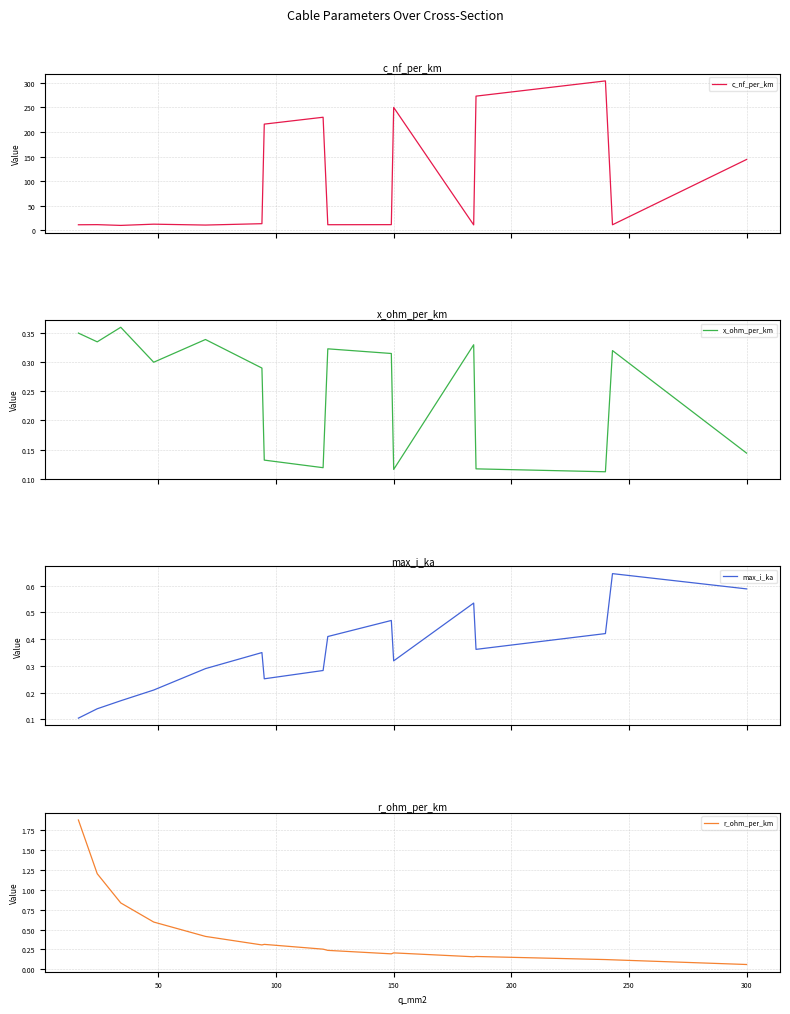

What is the highest value of the c_nf_per_km series?

304.0